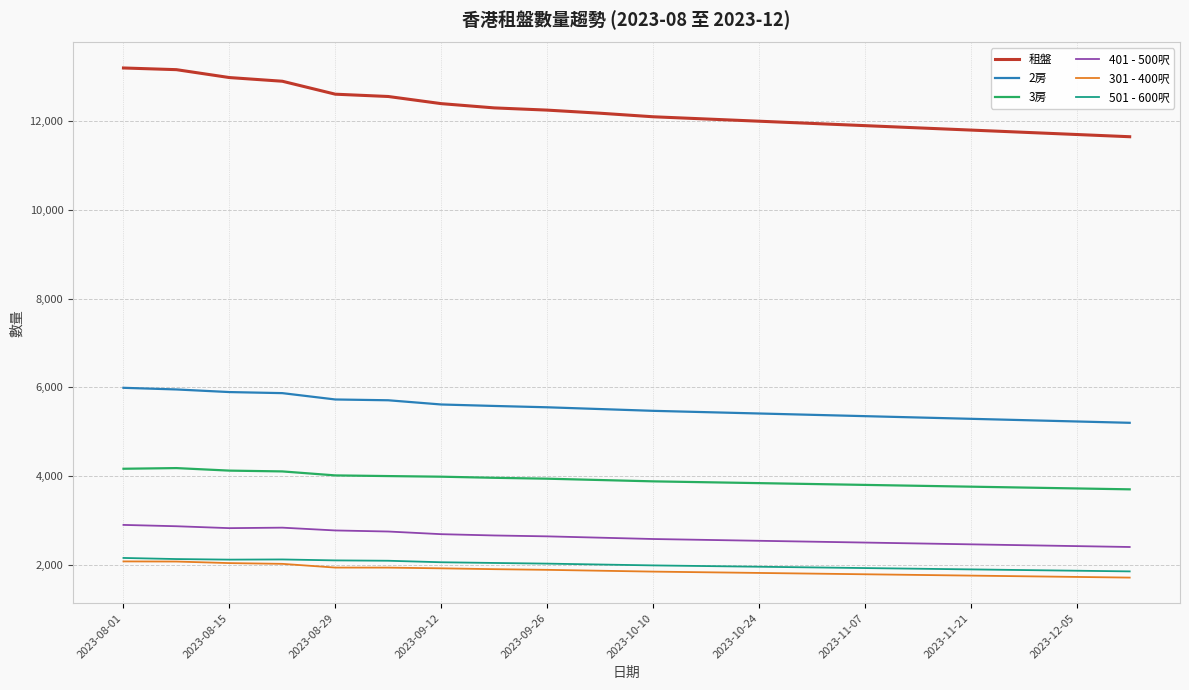

True or false: 301 - 400呎 and 2房 cross at least once.

False